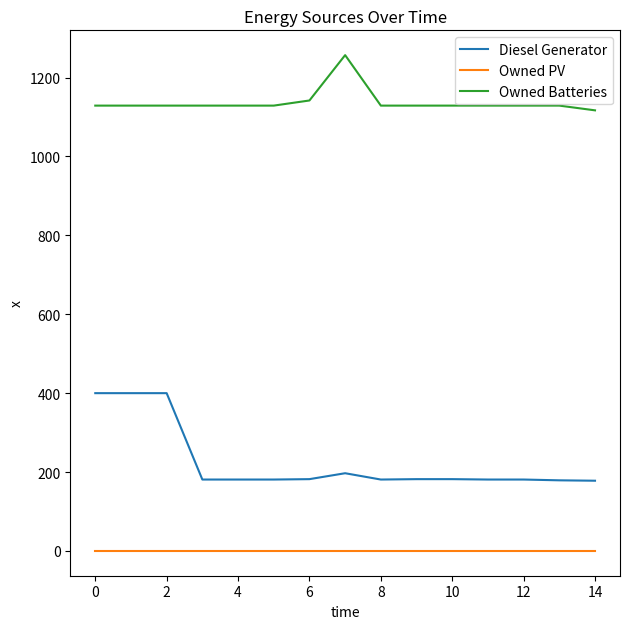

Rank the series by their maximum value, from lowest to highest.

Owned PV, Diesel Generator, Owned Batteries